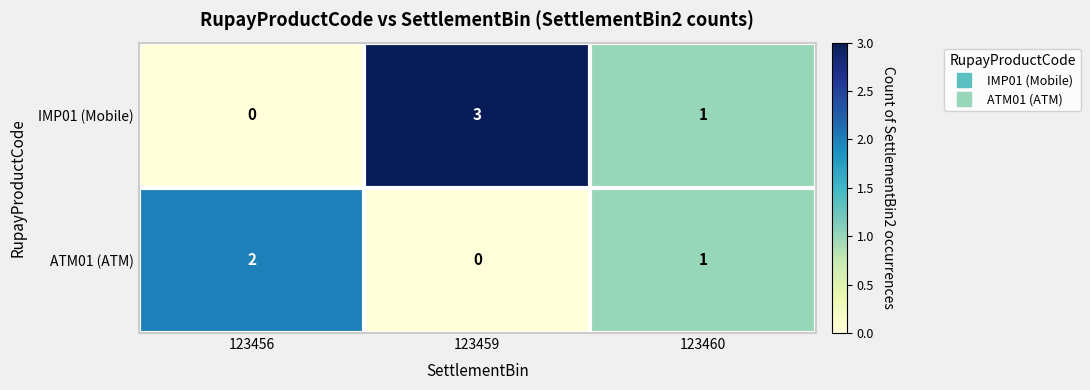

What is the sum of the ATM01 (ATM) values at 123456 and 123460?

3